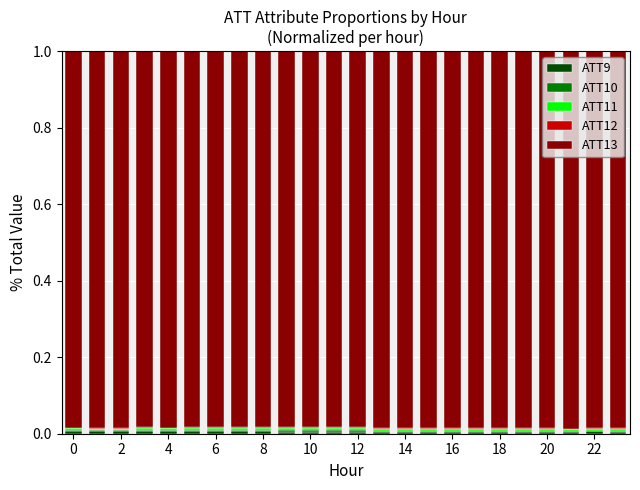

How many categories are shown in the chart?

24